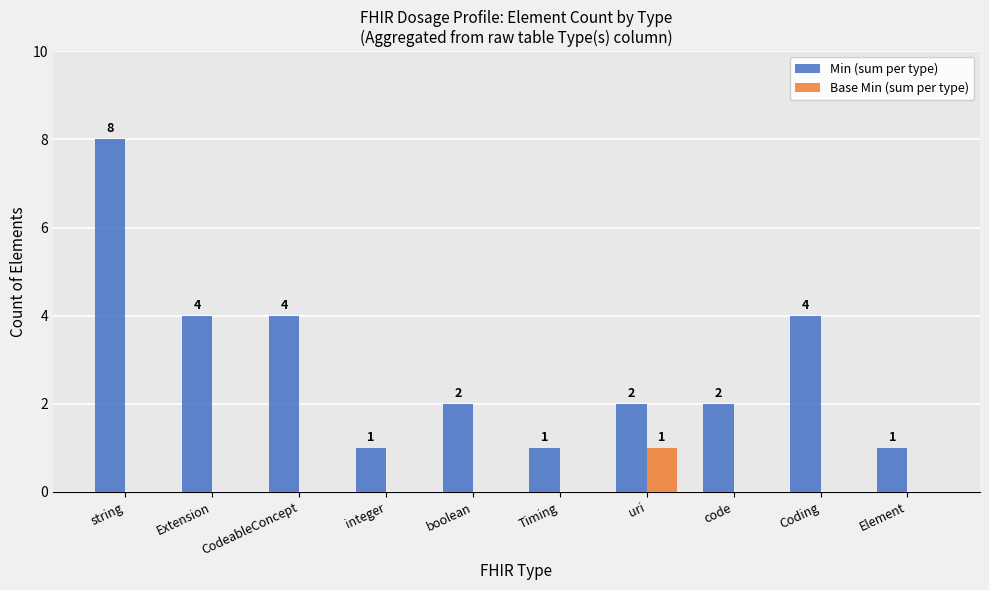

Which category has the highest value in the Min (sum per type) series?

string